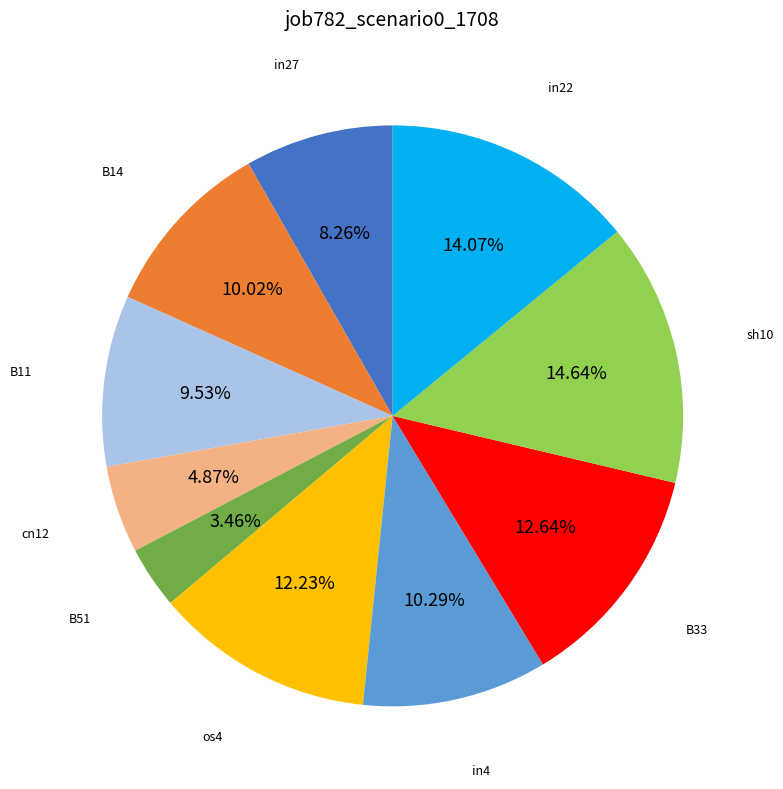

How many slices are in this pie chart?

10